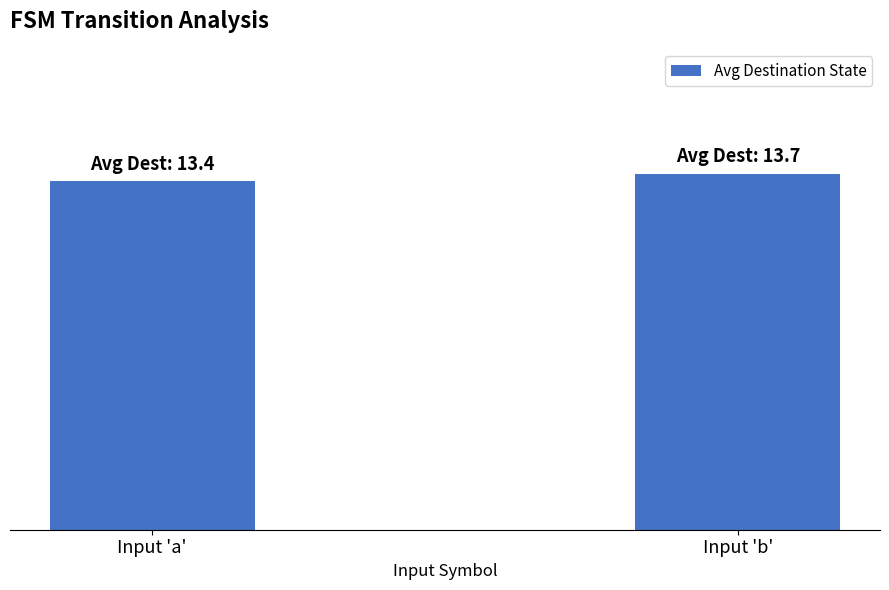

Are the bars horizontal?

No